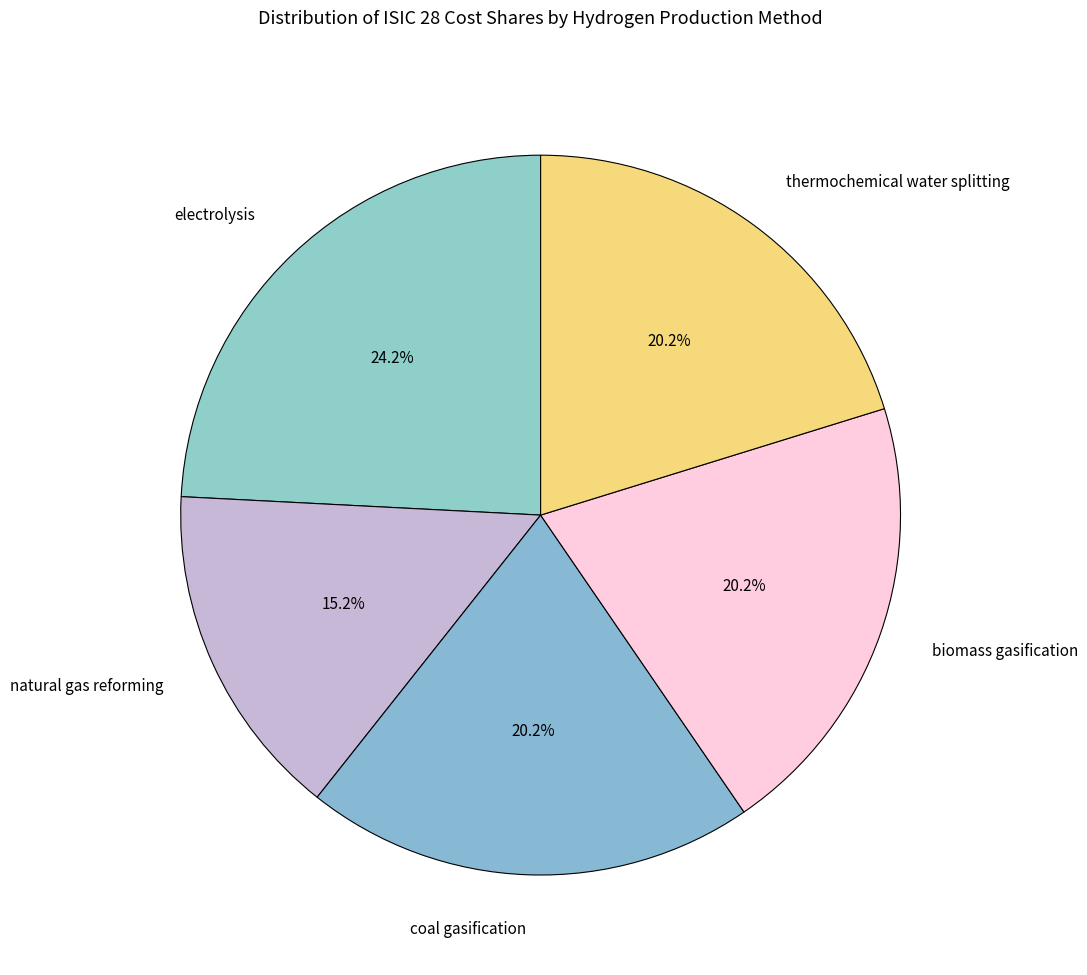

Is electrolysis the majority of the pie?

No